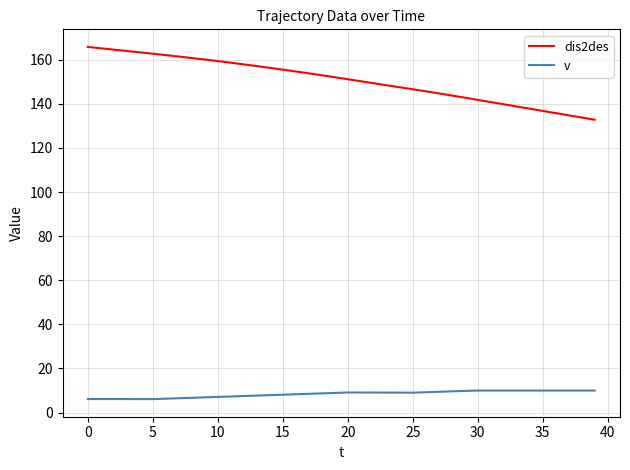

True or false: v and dis2des cross at least once.

False